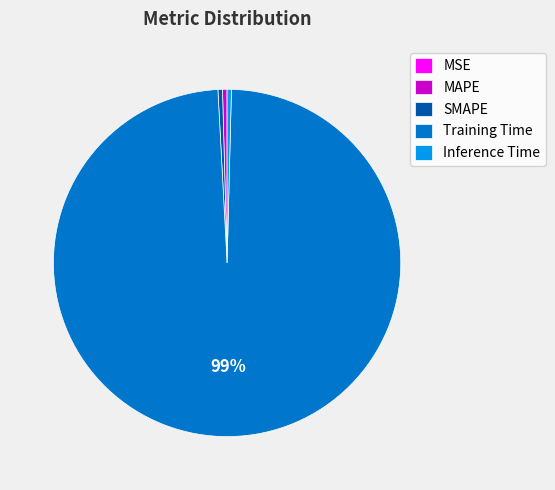

Is the sum of SMAPE and MAPE greater than half?

No